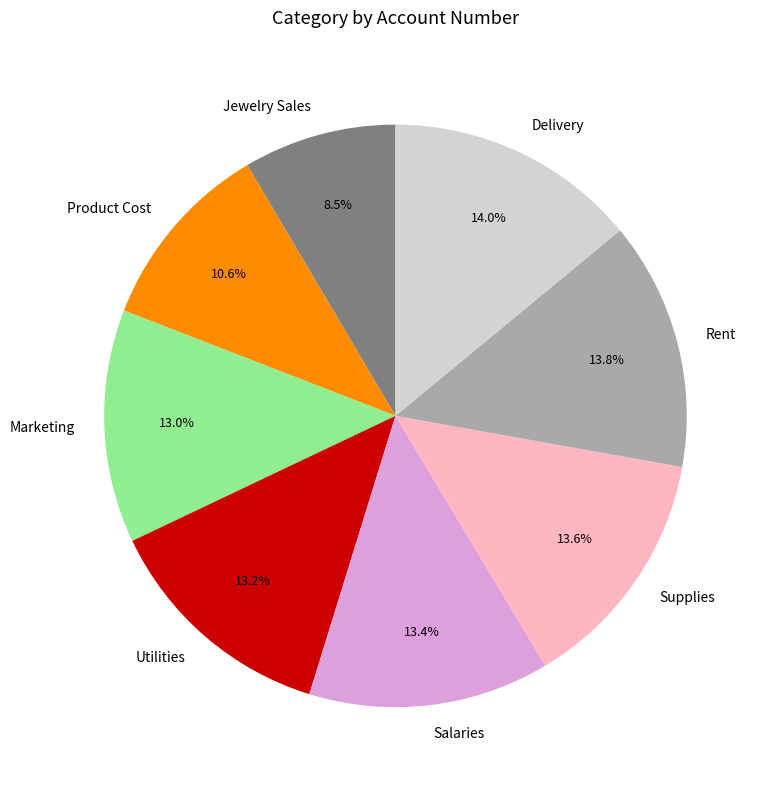

Which slice is the smallest?

Jewelry Sales